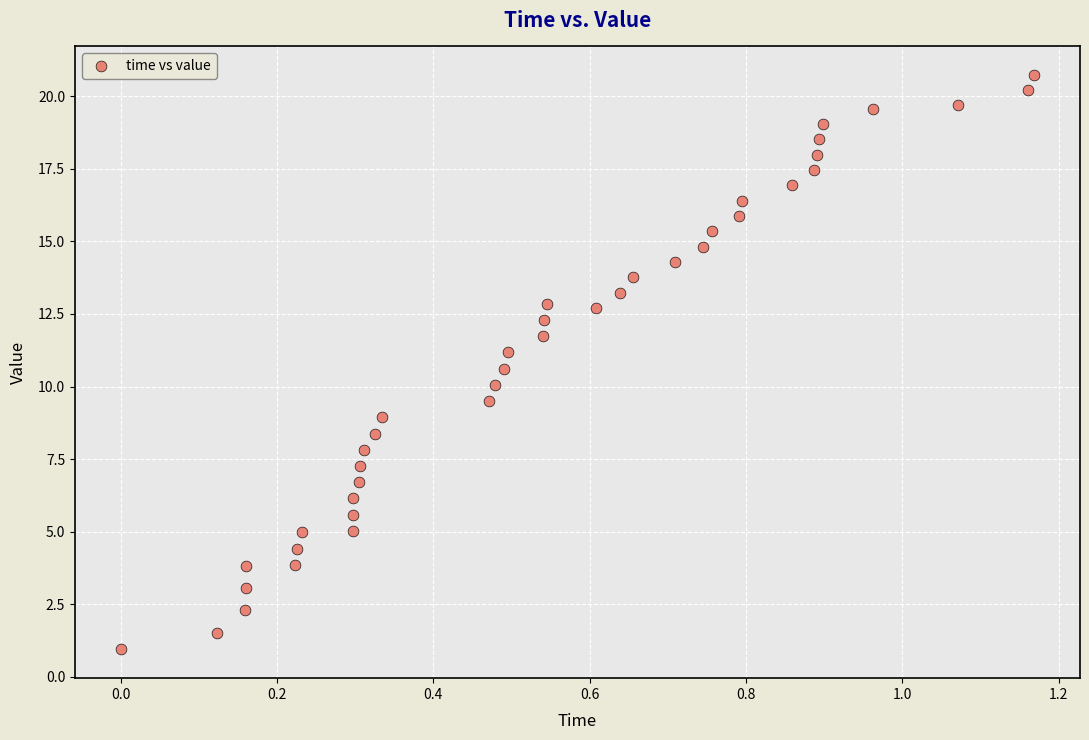

What is the range of Y values (max minus min)?

19.8